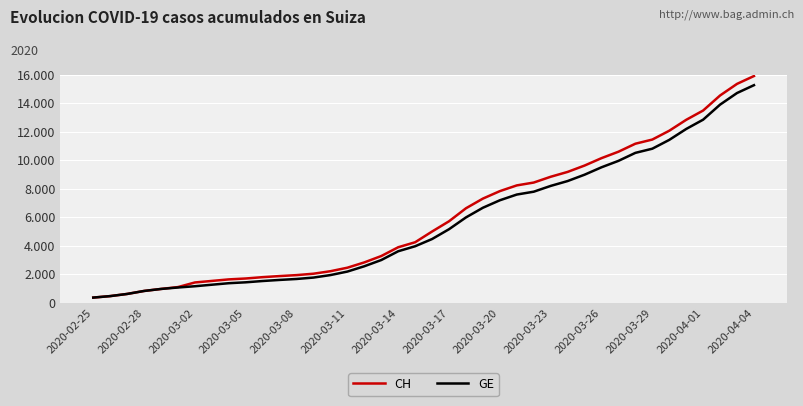

List the series in order of their overall mean, highest first.

CH, GE